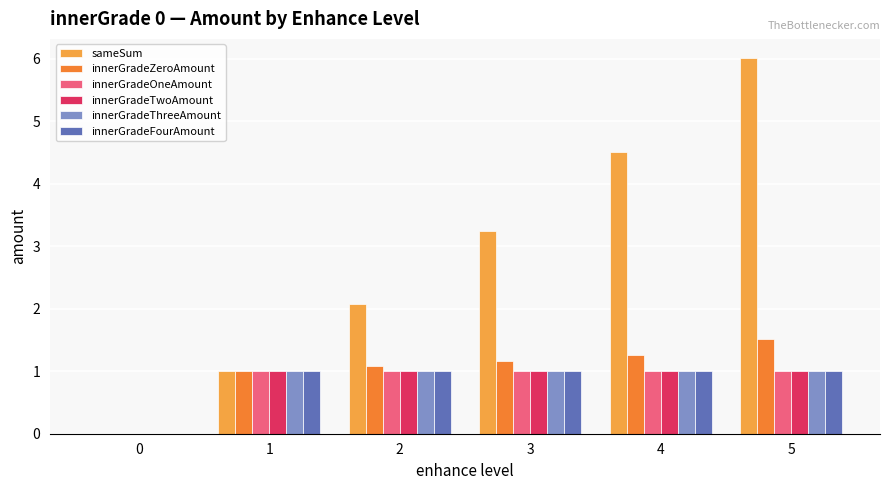

The value of innerGradeZeroAmount at 4 is 1.3. True or false?

True